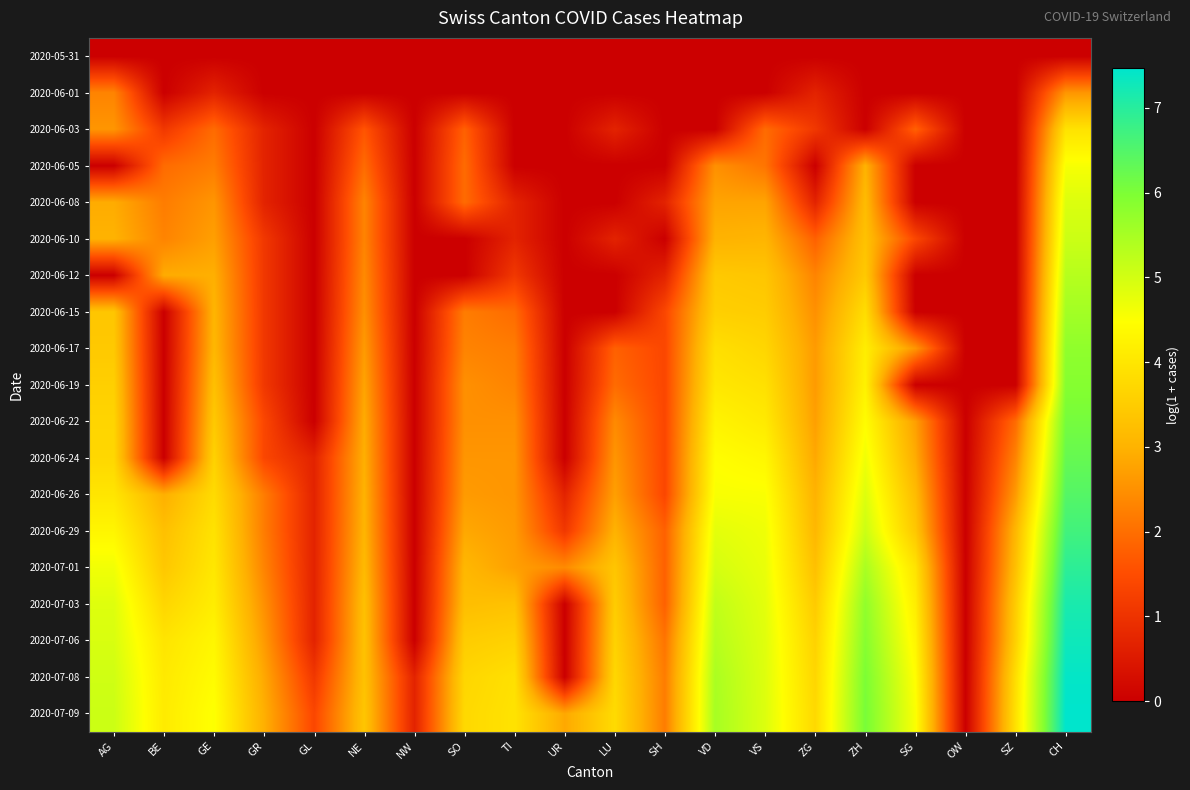

Reading left to right, what are all the values shown in this chart?

2020-05-31: AG=0.0	BE=0.0	GE=0.0	GR=0.0	GL=0.0	NE=0.0	NW=0.0	SO=0.0	TI=0.0	UR=0.0	LU=0.0	SH=0.0	VD=0.0	VS=0.0	ZG=0.0	ZH=0.0	SG=0.0	OW=0.0	SZ=0.0	CH=0.0
2020-06-01: AG=2.3	BE=0.0	GE=0.7	GR=0.0	GL=0.0	NE=0.0	NW=0.0	SO=0.0	TI=0.0	UR=0.0	LU=0.0	SH=0.0	VD=0.0	VS=0.0	ZG=0.7	ZH=0.0	SG=0.0	OW=0.0	SZ=0.0	CH=2.6
2020-06-03: AG=2.6	BE=1.1	GE=1.9	GR=0.7	GL=0.0	NE=1.6	NW=0.0	SO=1.8	TI=0.0	UR=0.0	LU=0.7	SH=0.0	VD=0.0	VS=1.9	ZG=1.1	ZH=0.0	SG=1.8	OW=0.0	SZ=0.0	CH=3.9
2020-06-05: AG=0.0	BE=1.9	GE=2.2	GR=0.7	GL=0.0	NE=1.9	NW=0.0	SO=1.9	TI=0.0	UR=0.0	LU=0.0	SH=0.0	VD=2.5	VS=2.1	ZG=0.0	ZH=3.0	SG=0.0	OW=0.0	SZ=0.0	CH=4.6
2020-06-08: AG=2.9	BE=2.2	GE=2.6	GR=0.7	GL=0.0	NE=2.3	NW=0.0	SO=1.9	TI=0.7	UR=0.0	LU=0.0	SH=0.7	VD=2.8	VS=2.8	ZG=0.7	ZH=3.2	SG=0.0	OW=0.0	SZ=0.0	CH=4.9
2020-06-10: AG=3.0	BE=2.3	GE=2.7	GR=1.1	GL=0.0	NE=2.3	NW=0.0	SO=0.0	TI=0.7	UR=0.0	LU=0.7	SH=0.0	VD=3.0	VS=3.0	ZG=1.8	ZH=3.3	SG=1.4	OW=0.0	SZ=0.0	CH=5.1
2020-06-12: AG=0.0	BE=2.9	GE=2.9	GR=1.1	GL=0.0	NE=2.4	NW=0.0	SO=0.0	TI=1.1	UR=0.0	LU=0.0	SH=0.7	VD=3.4	VS=3.4	ZG=2.3	ZH=3.4	SG=0.0	OW=0.0	SZ=0.0	CH=5.3
2020-06-15: AG=3.4	BE=0.0	GE=3.0	GR=1.1	GL=0.0	NE=2.5	NW=0.0	SO=2.2	TI=1.9	UR=0.0	LU=0.0	SH=1.4	VD=3.6	VS=3.5	ZG=2.5	ZH=3.8	SG=0.0	OW=0.0	SZ=0.0	CH=5.6
2020-06-17: AG=3.4	BE=0.0	GE=3.1	GR=1.1	GL=0.0	NE=2.6	NW=0.0	SO=2.3	TI=2.2	UR=0.0	LU=1.8	SH=1.4	VD=3.9	VS=3.7	ZG=2.6	ZH=4.1	SG=2.6	OW=0.0	SZ=0.0	CH=5.8
2020-06-19: AG=3.6	BE=0.0	GE=3.3	GR=1.1	GL=0.0	NE=2.8	NW=0.0	SO=2.5	TI=2.3	UR=0.0	LU=1.9	SH=1.4	VD=4.0	VS=3.9	ZG=2.6	ZH=4.2	SG=0.0	OW=0.0	SZ=0.0	CH=5.9
2020-06-22: AG=3.7	BE=0.0	GE=3.4	GR=1.4	GL=0.0	NE=2.9	NW=0.0	SO=2.5	TI=2.5	UR=0.0	LU=2.4	SH=1.4	VD=4.3	VS=4.1	ZG=2.7	ZH=4.4	SG=2.7	OW=0.0	SZ=1.9	CH=6.1
2020-06-24: AG=3.7	BE=0.0	GE=3.6	GR=1.4	GL=0.7	NE=2.9	NW=0.0	SO=2.6	TI=2.6	UR=0.0	LU=2.6	SH=1.4	VD=4.5	VS=4.3	ZG=2.8	ZH=4.6	SG=2.9	OW=0.0	SZ=2.3	CH=6.3
2020-06-26: AG=4.0	BE=2.9	GE=3.8	GR=2.2	GL=0.7	NE=3.0	NW=0.0	SO=2.6	TI=2.6	UR=0.7	LU=2.7	SH=1.4	VD=4.6	VS=4.5	ZG=3.0	ZH=4.9	SG=3.2	OW=0.0	SZ=2.6	CH=6.5
2020-06-29: AG=4.3	BE=3.3	GE=3.9	GR=2.2	GL=0.7	NE=3.0	NW=0.0	SO=2.8	TI=2.6	UR=1.1	LU=3.0	SH=1.8	VD=4.8	VS=4.7	ZG=3.1	ZH=5.1	SG=3.4	OW=0.0	SZ=3.1	CH=6.7
2020-07-01: AG=4.6	BE=3.4	GE=4.0	GR=2.3	GL=0.7	NE=3.1	NW=0.0	SO=3.1	TI=2.7	UR=2.4	LU=3.4	SH=1.8	VD=5.0	VS=4.7	ZG=3.3	ZH=5.5	SG=4.0	OW=0.0	SZ=3.3	CH=6.9
2020-07-03: AG=4.9	BE=3.7	GE=4.1	GR=2.5	GL=0.7	NE=3.3	NW=0.0	SO=3.2	TI=3.3	UR=0.0	LU=3.5	SH=1.8	VD=5.2	VS=4.8	ZG=3.5	ZH=5.8	SG=4.1	OW=0.0	SZ=3.5	CH=7.2
2020-07-06: AG=4.9	BE=4.0	GE=4.3	GR=2.6	GL=0.7	NE=3.3	NW=0.0	SO=3.5	TI=3.6	UR=0.0	LU=3.6	SH=2.1	VD=5.3	VS=4.8	ZG=3.6	ZH=5.9	SG=4.3	OW=0.0	SZ=3.6	CH=7.3
2020-07-08: AG=5.0	BE=4.1	GE=4.4	GR=2.8	GL=1.1	NE=3.3	NW=0.7	SO=3.7	TI=3.9	UR=0.0	LU=3.7	SH=2.2	VD=5.5	VS=4.9	ZG=3.7	ZH=6.0	SG=4.5	OW=0.0	SZ=3.9	CH=7.4
2020-07-09: AG=5.1	BE=4.1	GE=4.5	GR=2.9	GL=1.4	NE=3.4	NW=0.7	SO=3.7	TI=3.9	UR=2.8	LU=3.8	SH=2.2	VD=5.5	VS=4.9	ZG=3.7	ZH=6.1	SG=4.5	OW=0.0	SZ=3.9	CH=7.5